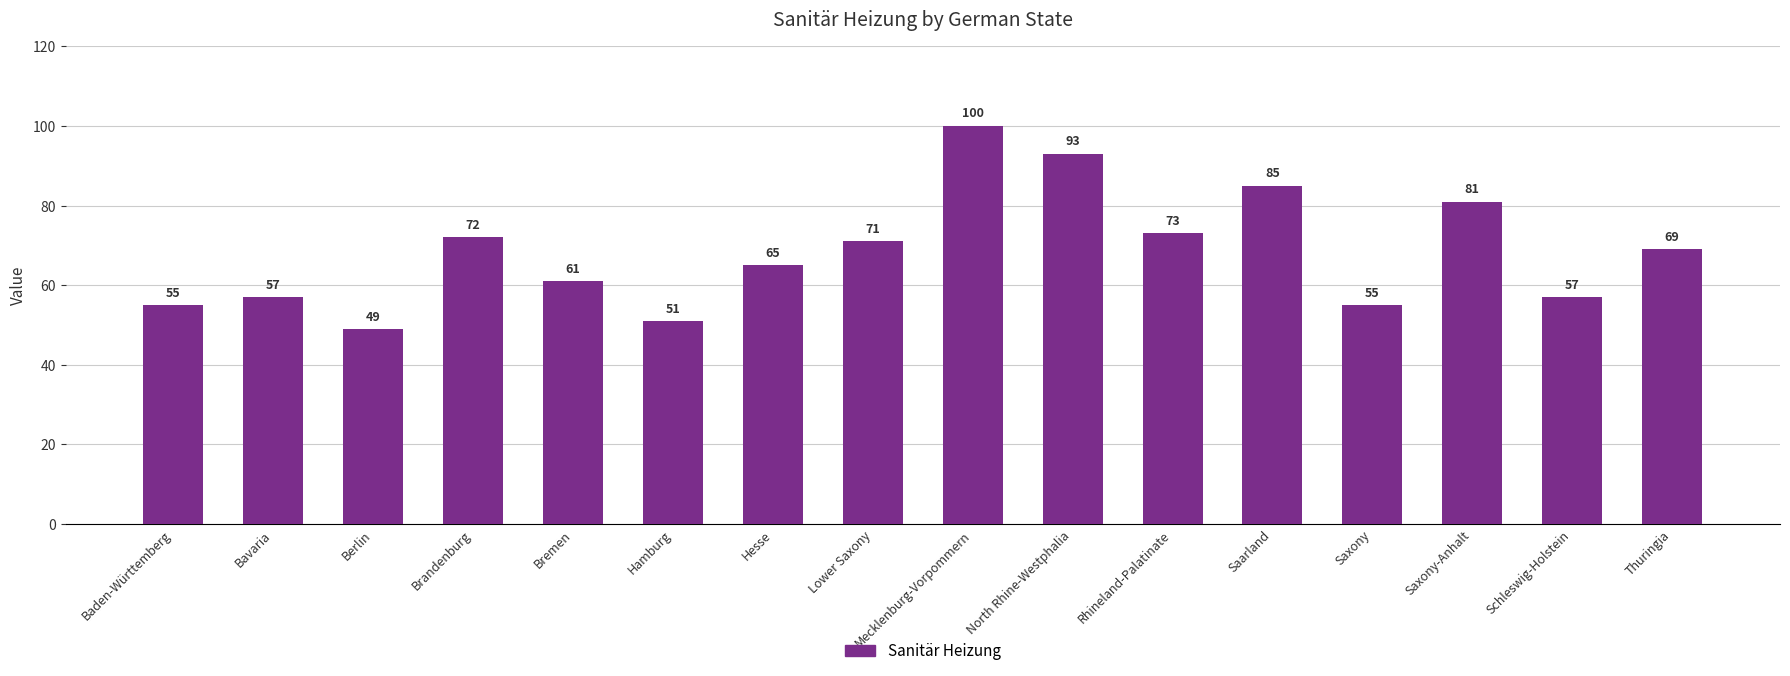

Reading left to right, list all the values displayed in this chart.

55	57	49	72	61	51	65	71	100	93	73	85	55	81	57	69